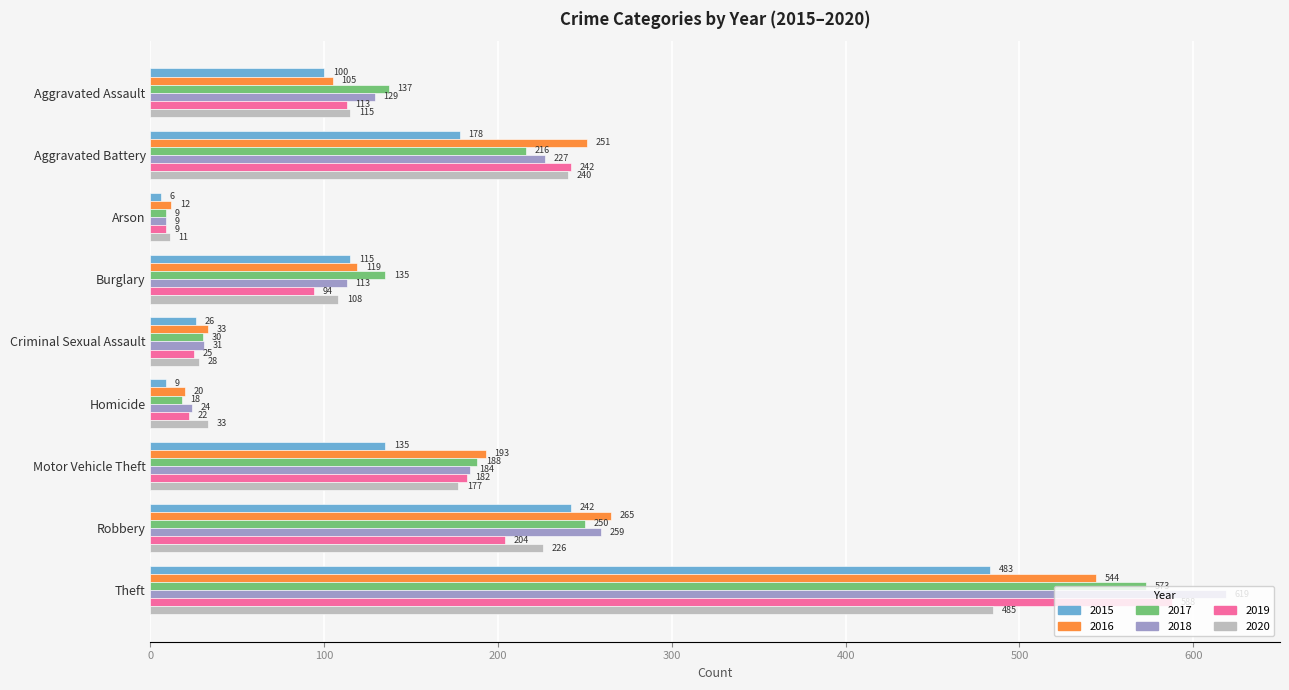

Where is 2015 nearest to the value 244?

Robbery